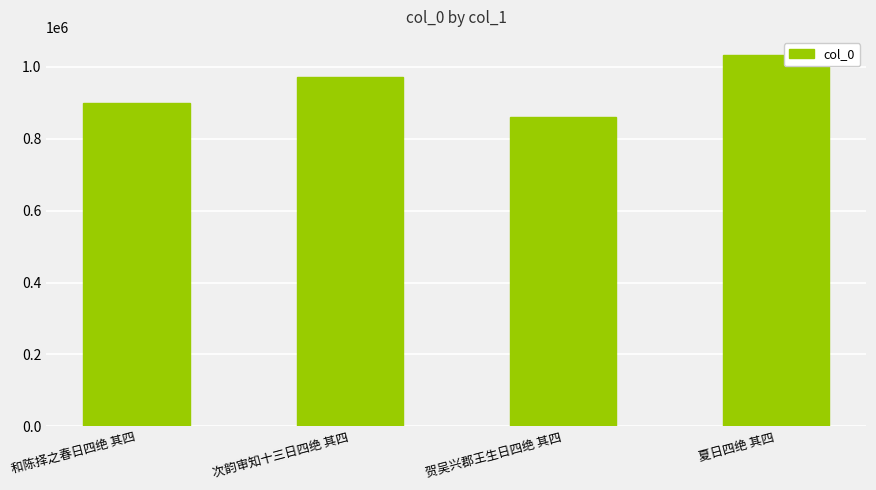

Reading right to left, extract all data points from this chart.

1031871	861128	971243	900221